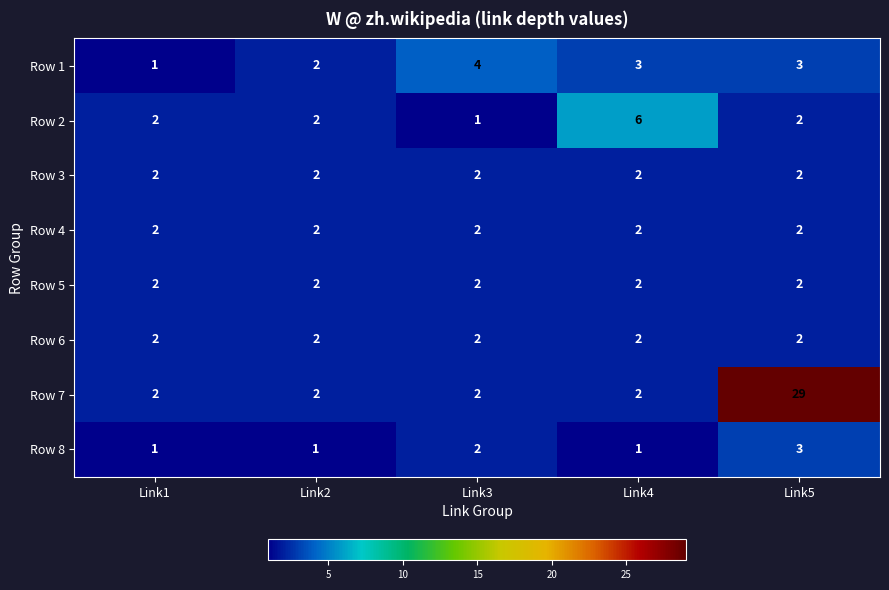

The value of Row 7 at Link3 is 1. True or false?

False